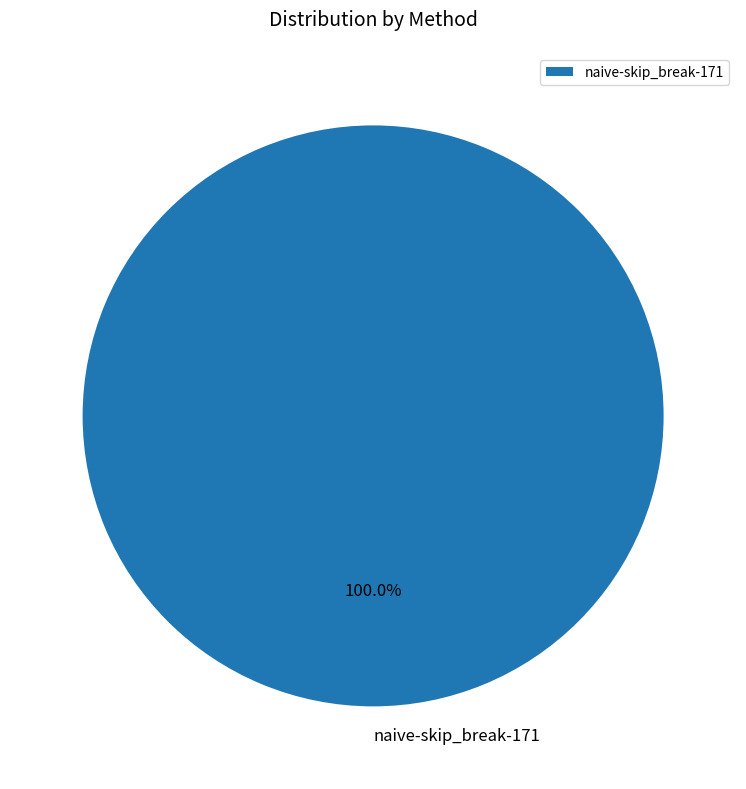

Rank the categories by value from highest to lowest.

naive-skip_break-171